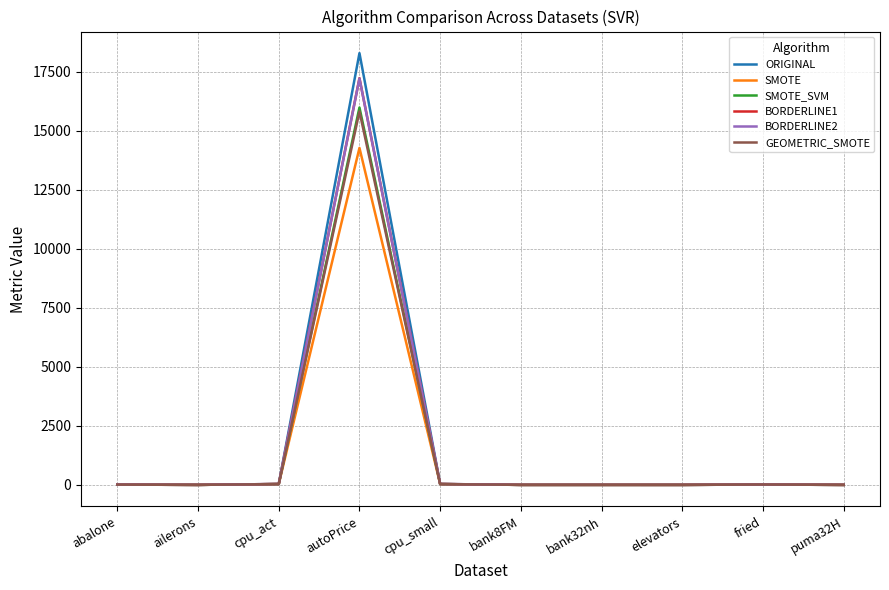

What is the total value across all series at autoPrice?

98755.4